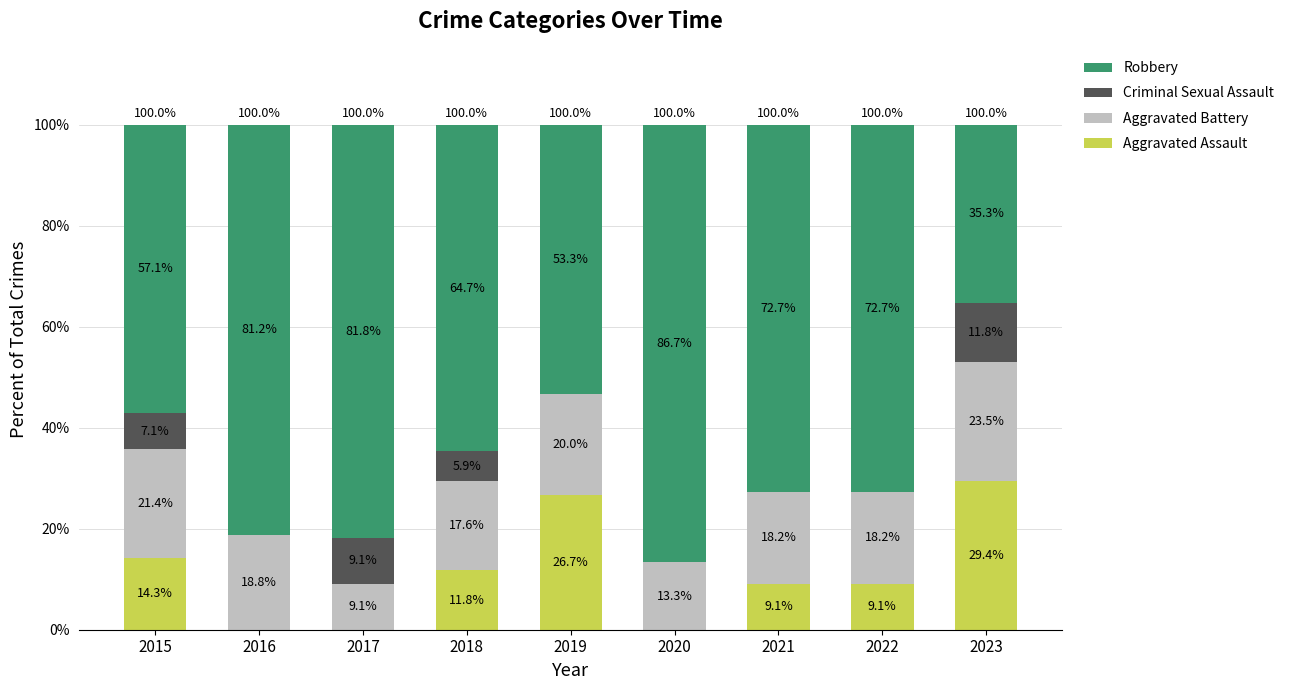

How many values in Aggravated Assault are above zero?

6